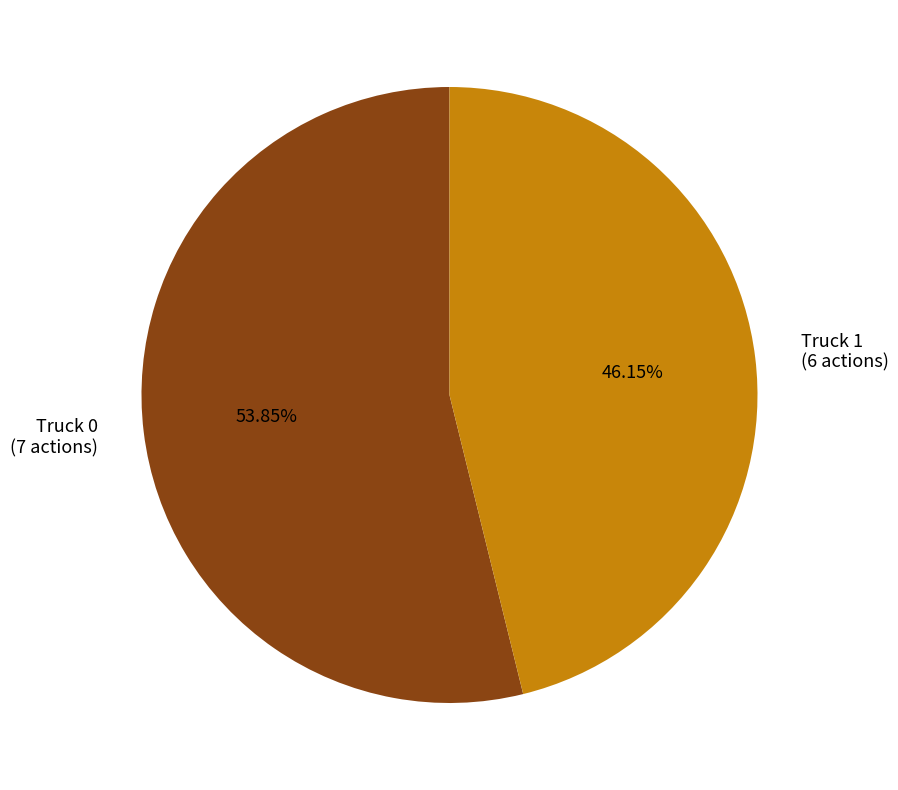

How many segments does this pie chart have?

2